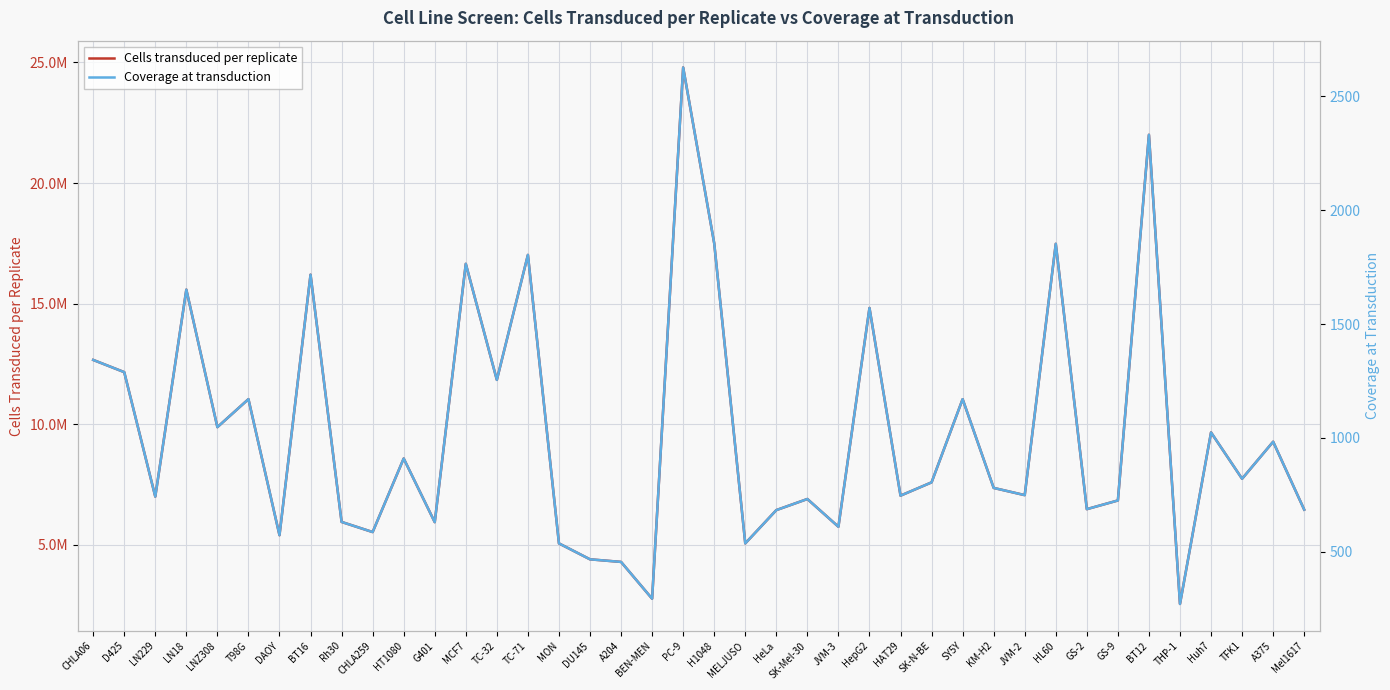

What is the sum of all Cells transduced per replicate values?

387792266.3